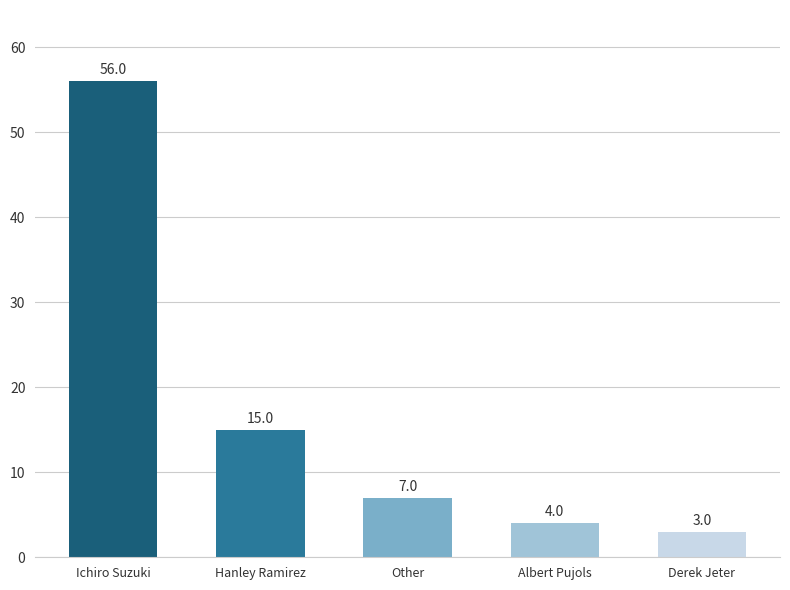

Approximately how many times larger is the value at Ichiro Suzuki compared to Albert Pujols?

14.0